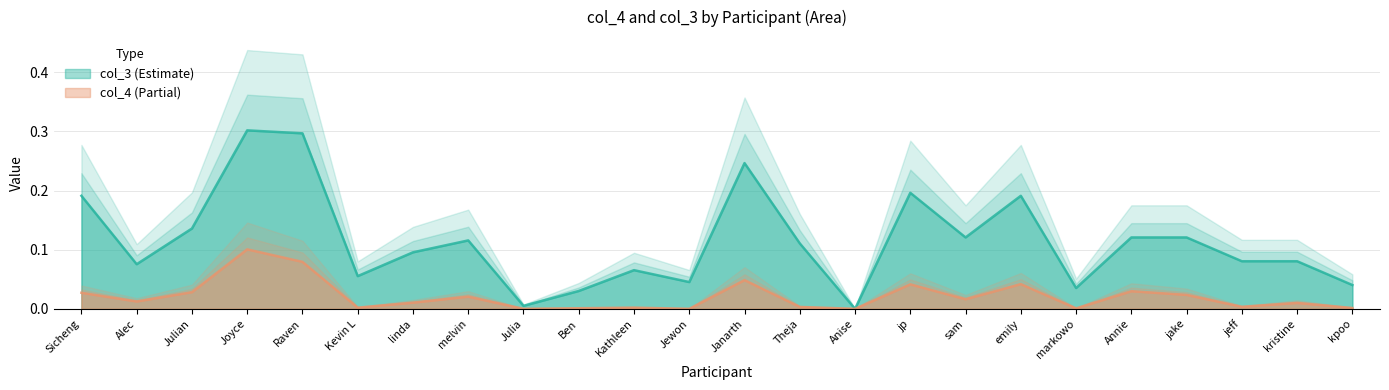

The col_3 series shows 0.1 at sam. True or false?

False